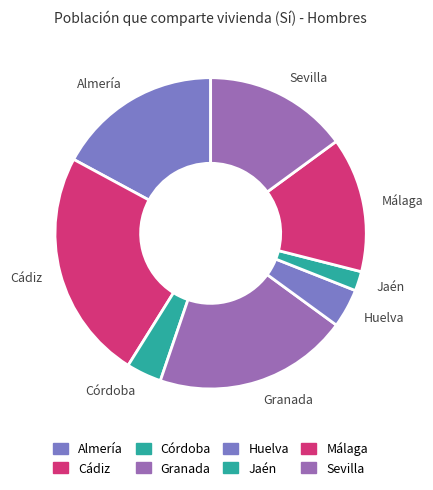

Which has a higher value, Málaga or Jaén?

Málaga